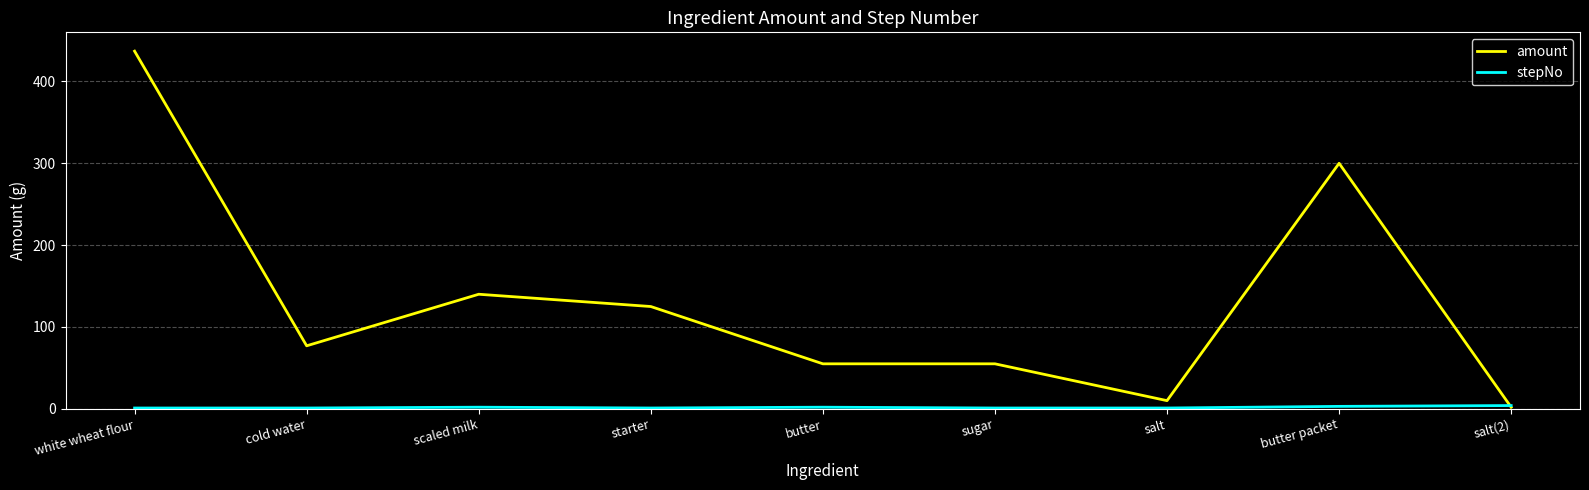

The value of amount at scaled milk is 247. True or false?

False